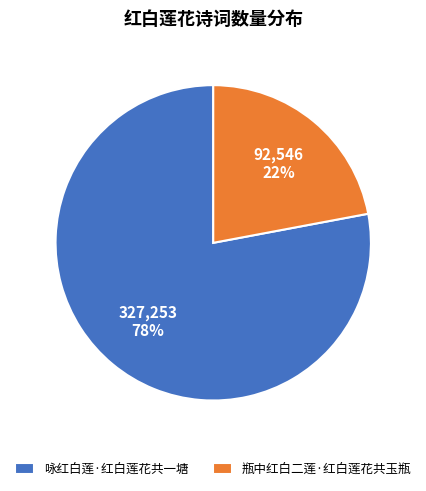

To the nearest percent, what portion does 咏红白莲·红白莲花共一塘 represent?

78%